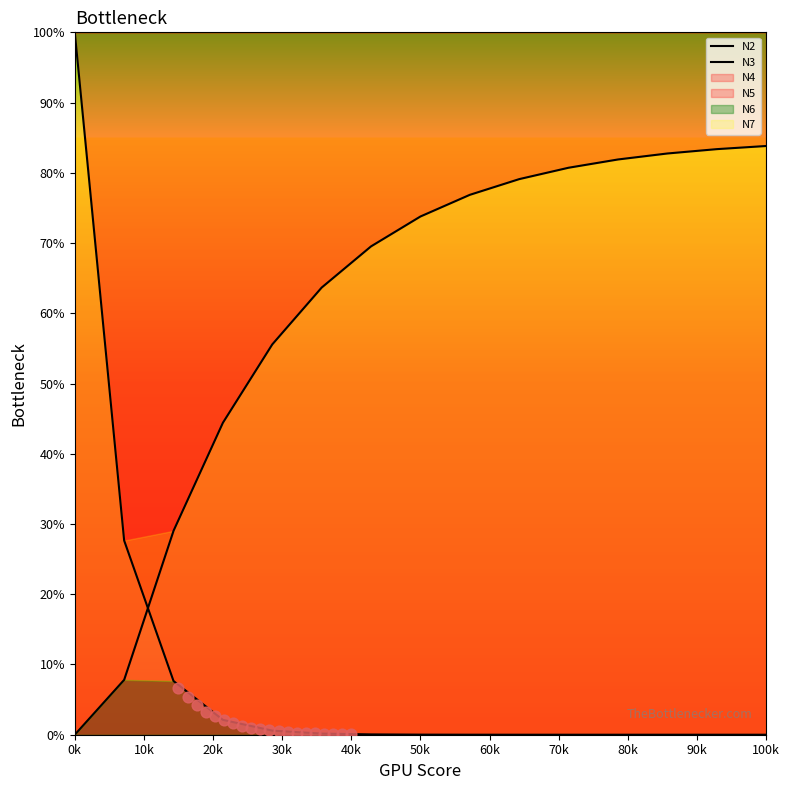

Which series contains the lowest Y value?

N3